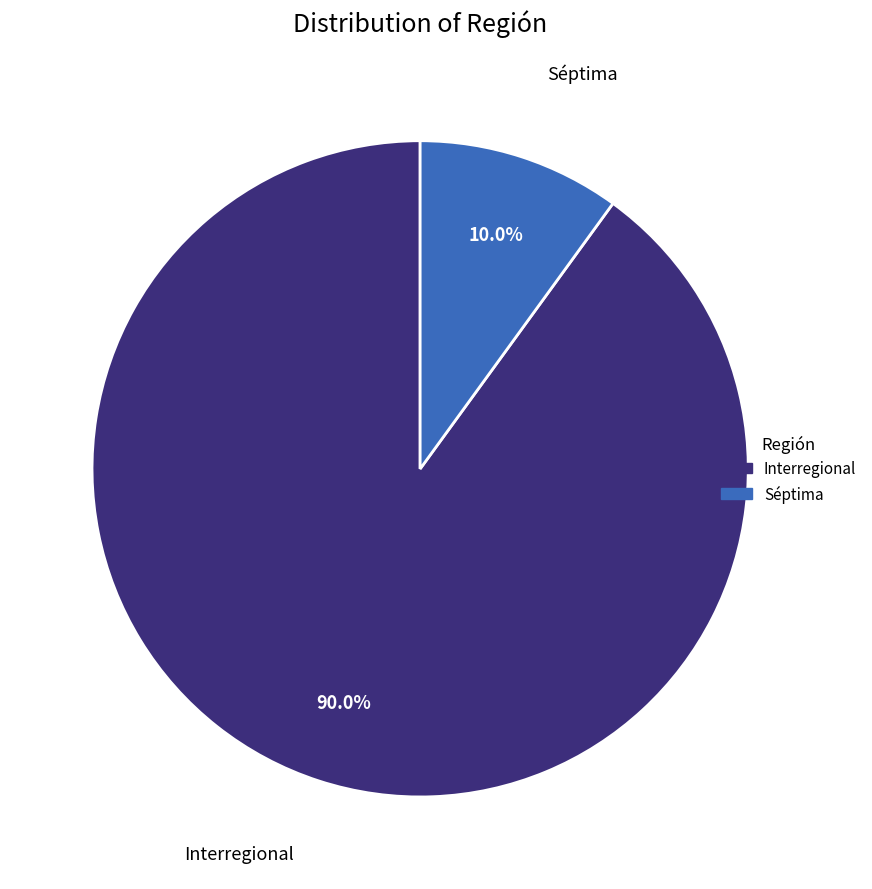

Does Interregional represent more than half of the total?

Yes